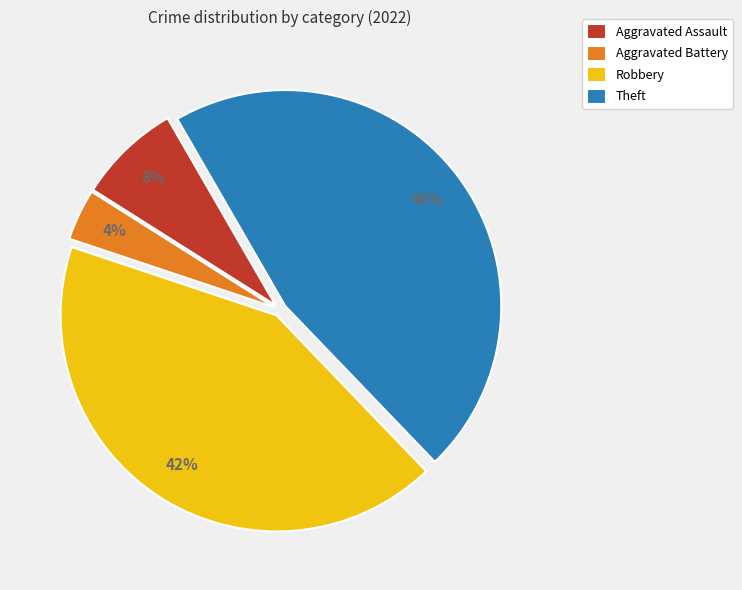

To the nearest percent, what is the average slice percentage?

25%